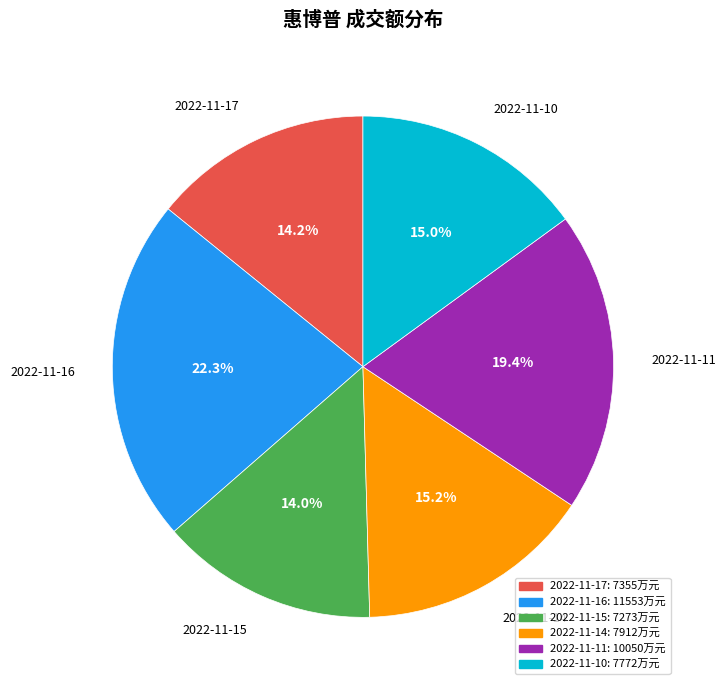

What percentage is the 2022-11-17 slice, to the nearest percent?

14%